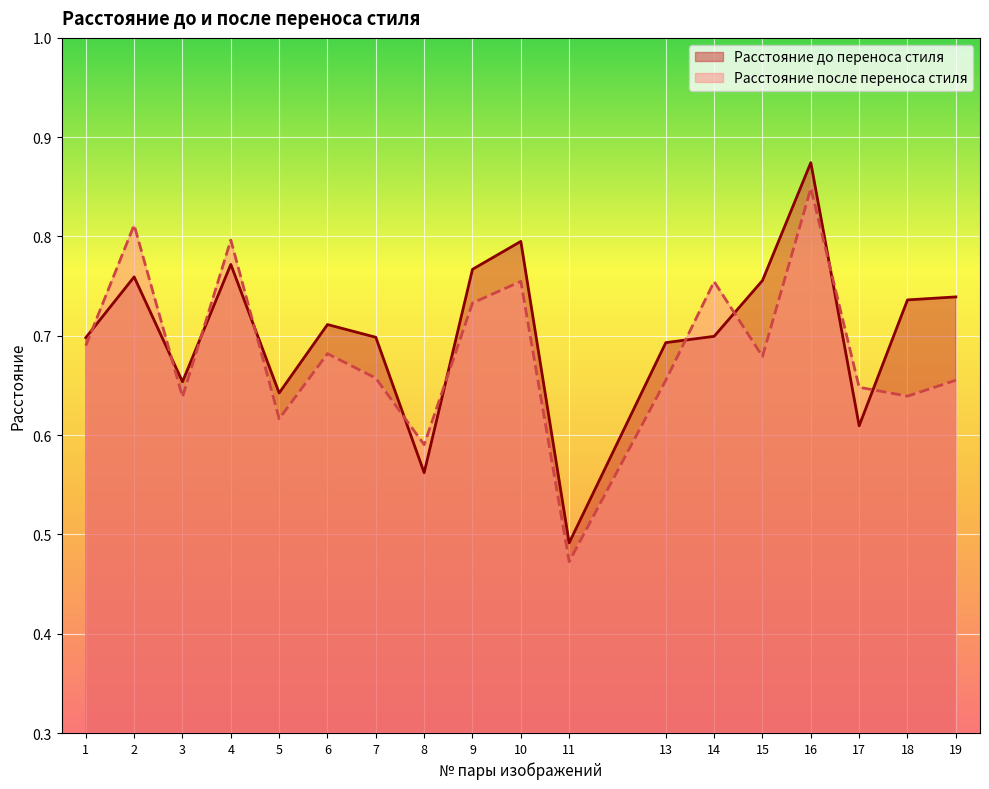

What are all the series names shown in the legend?

Расстояние до переноса стиля, Расстояние после переноса стиля